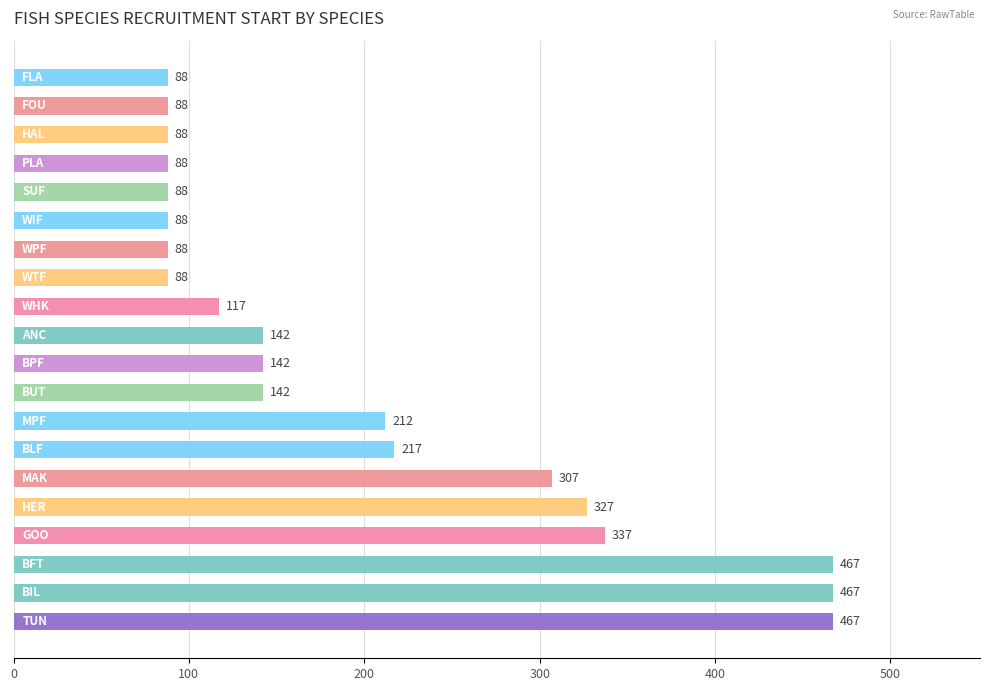

What is the average value?

202